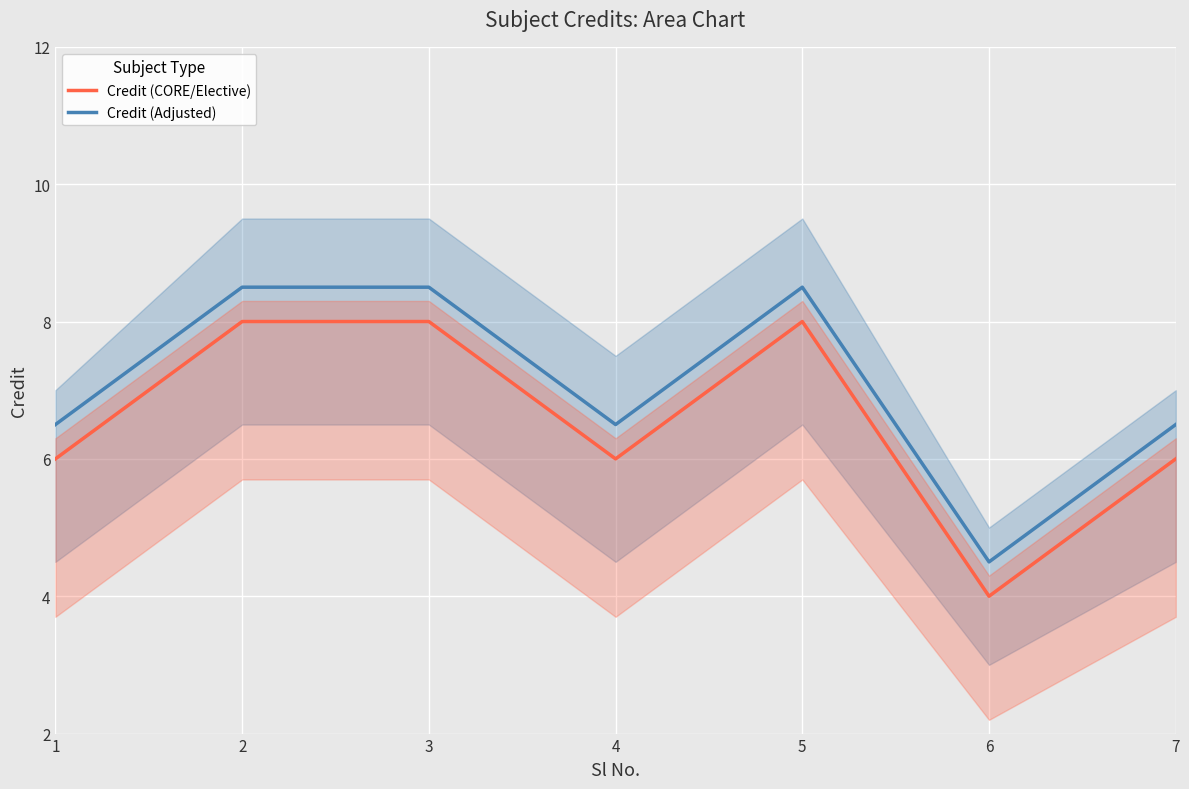

True or false: Credit (Adjusted) has a value of 8.5 at 2.

True